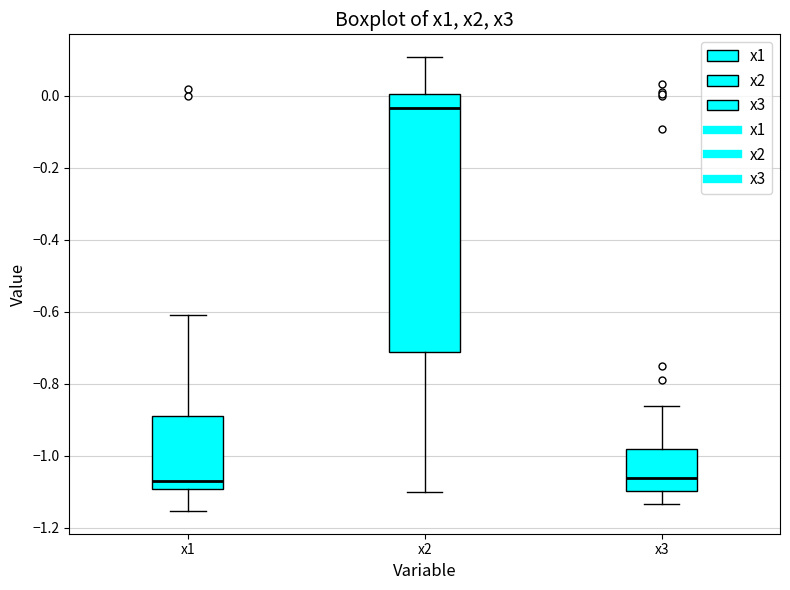

Reading left to right, read every box against the y-axis: the position of its median line, the range the box covers, and the ends of its whiskers. The values are not printed on the chart, so give them approximately, as read against the axis.

x1: median -1.06, box -1.10 to -0.88, whiskers -1.16 to -0.60
x2: median -0.04, box -0.72 to 0.00, whiskers -1.10 to 0.10
x3: median -1.06, box -1.10 to -0.98, whiskers -1.14 to -0.86